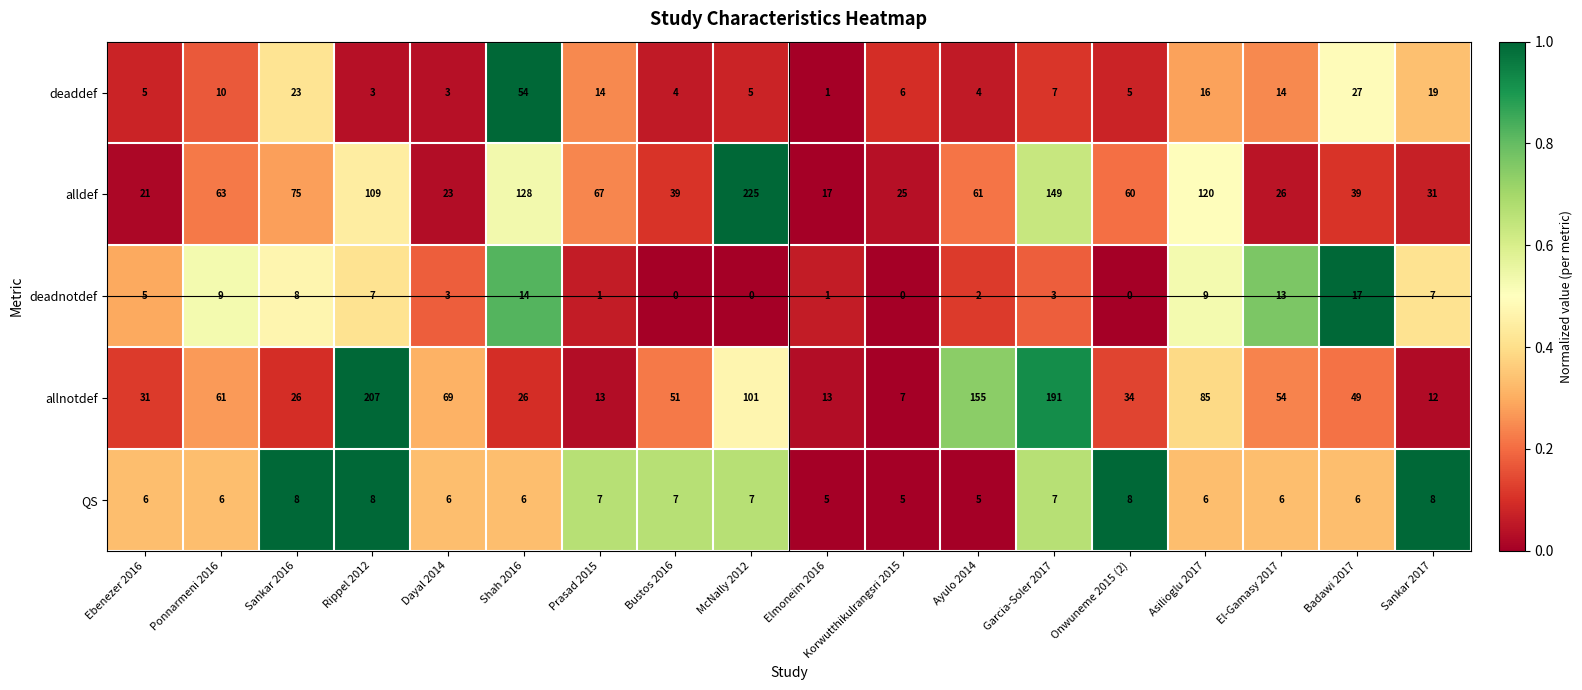

Which category has the highest value in the alldef series?

McNally 2012